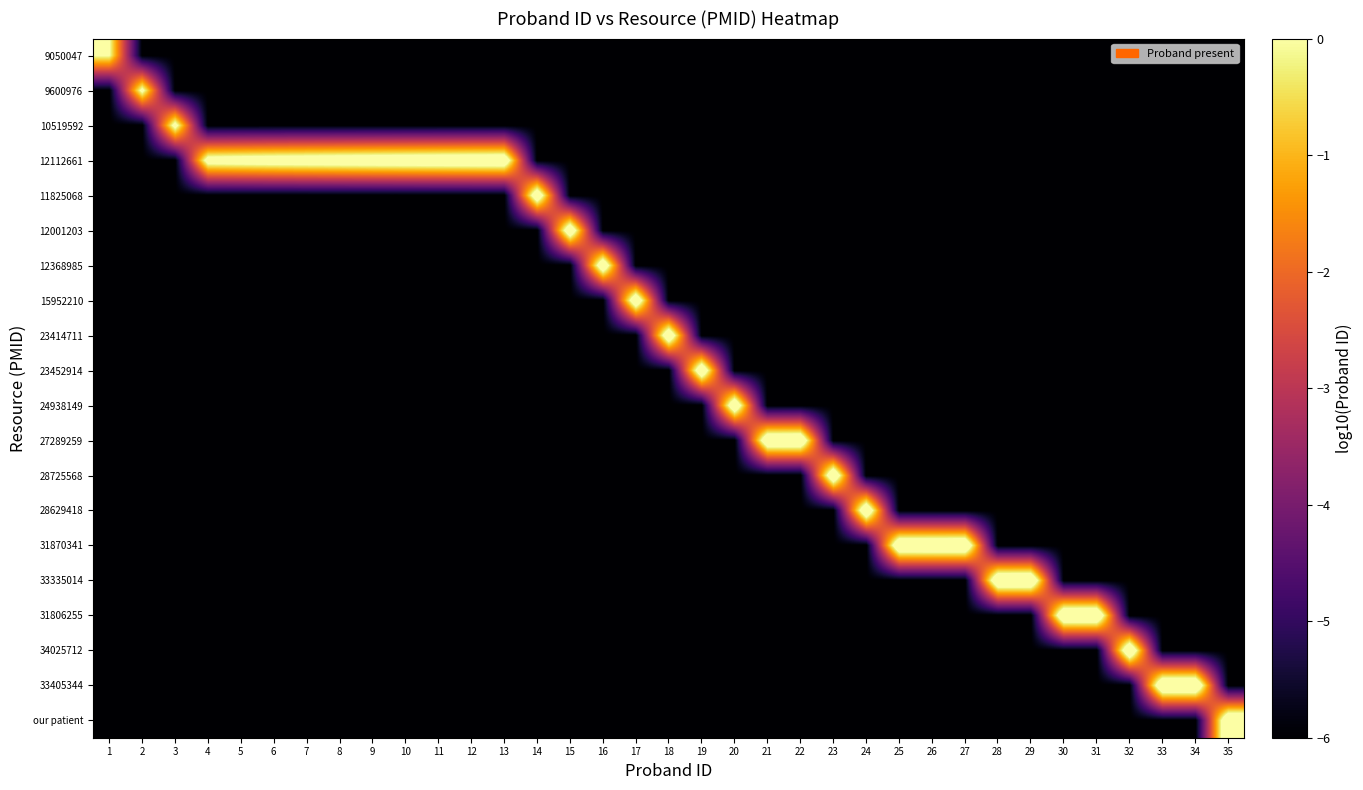

At how many categories does at least one series exceed 0?

35